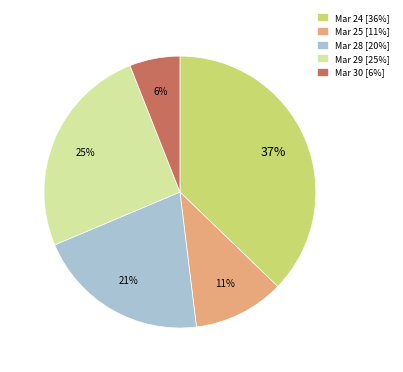

To the nearest percent, what portion does Mar 29 [25%] represent?

25%